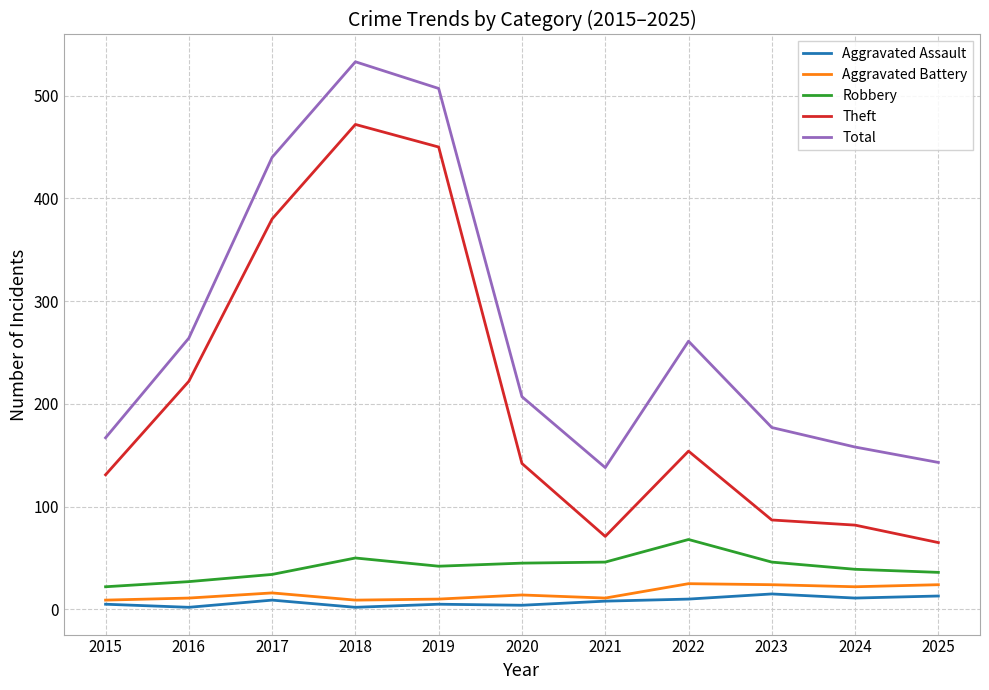

What is the spread (max minus min) of values at 2025?

130